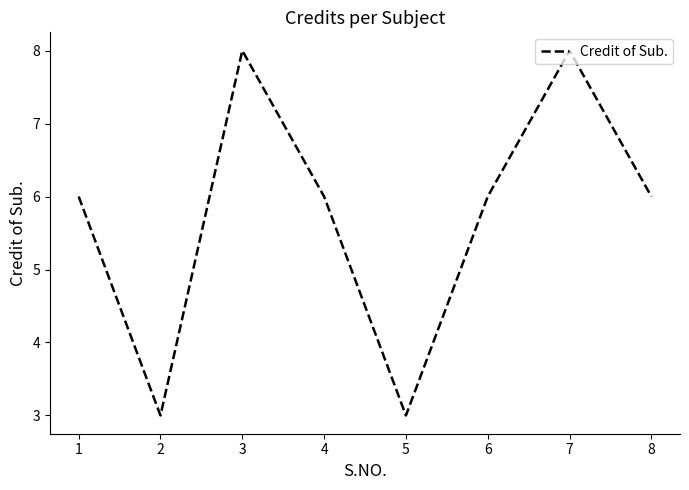

True or false: the data shows 8 at 7.

True